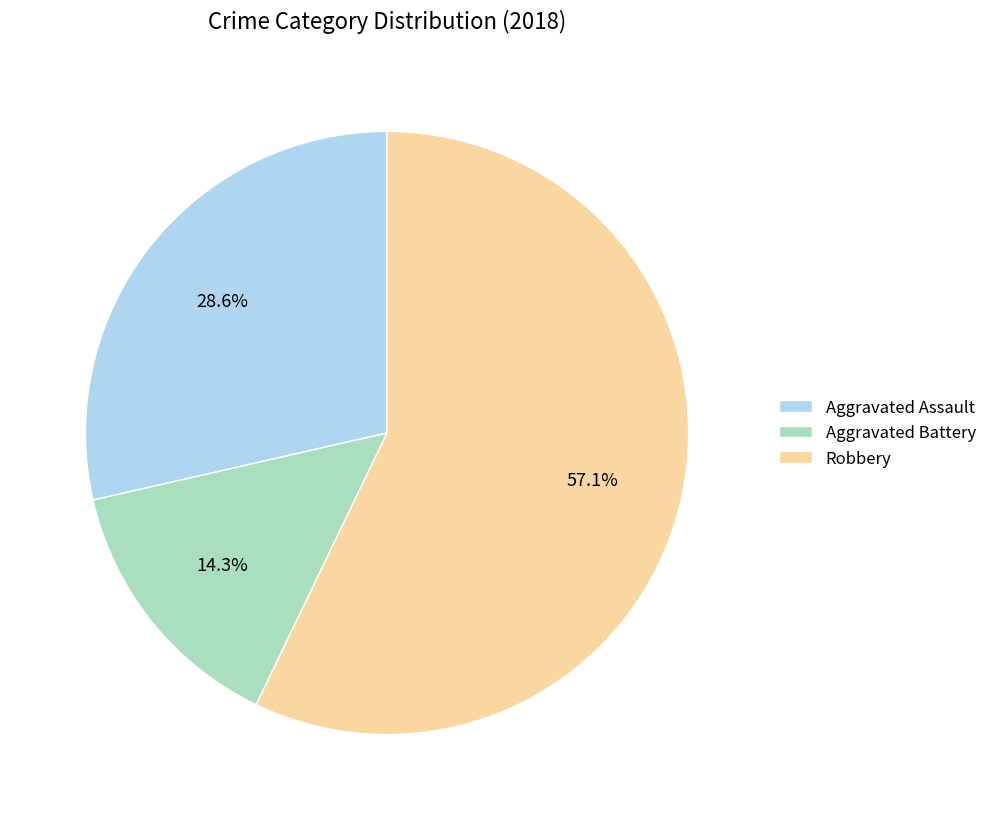

To the nearest percent, what is the combined percentage of Robbery and Aggravated Assault?

86%